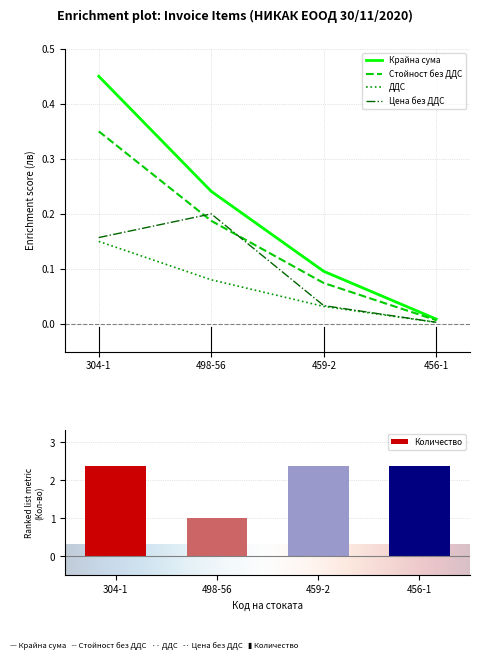

What are all the series names shown in the legend?

Цена без ДДС, Стойност без ДДС, ДДС, Крайна сума